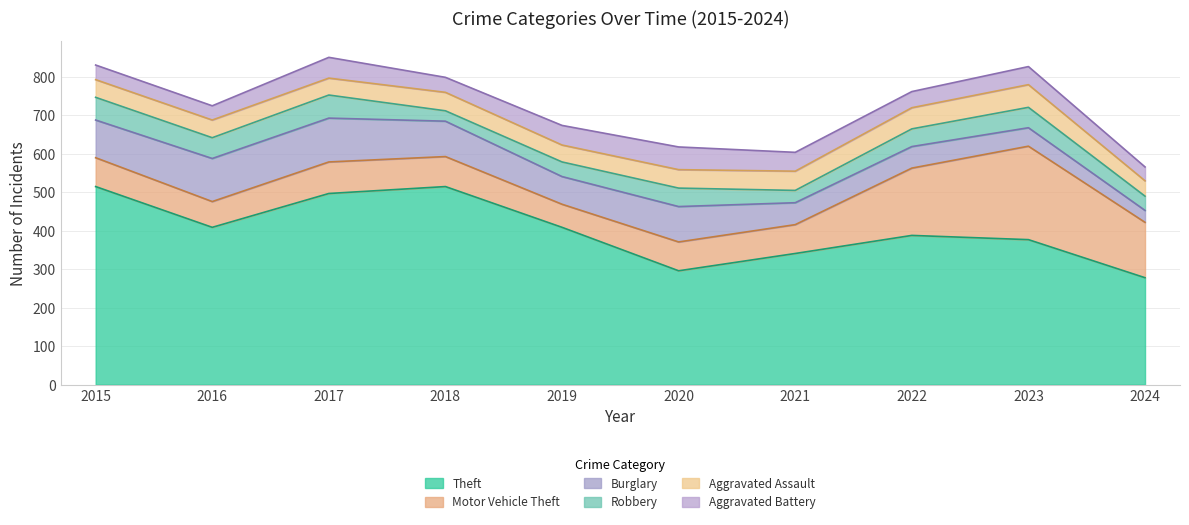

At which label does Burglary reach its minimum?

2024